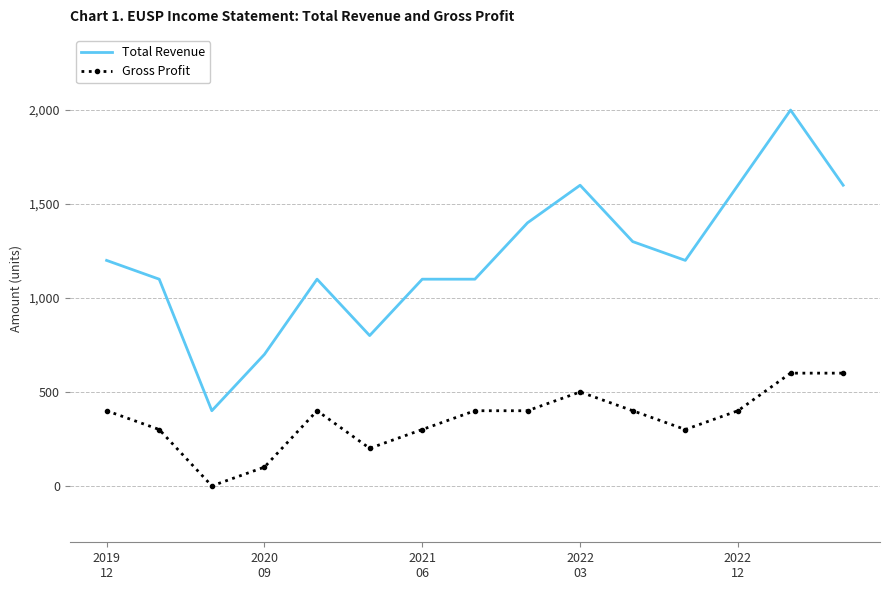

List the series in order of their peak value, highest first.

Total Revenue, Gross Profit